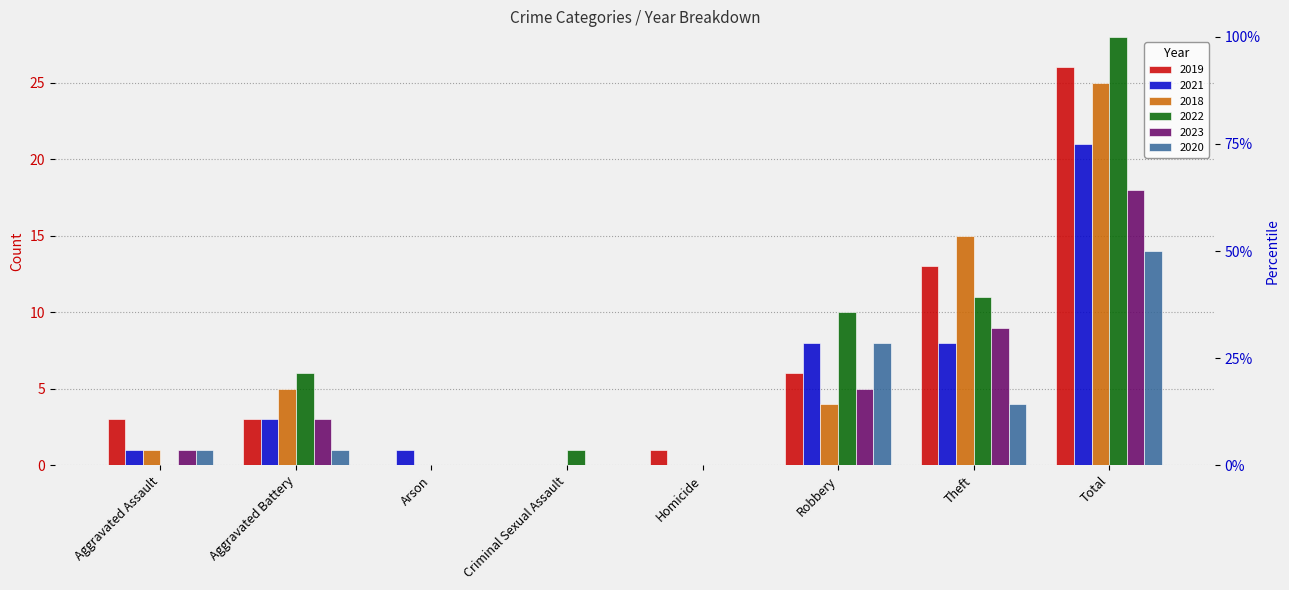

What is the spread (max minus min) of values at Theft?

11